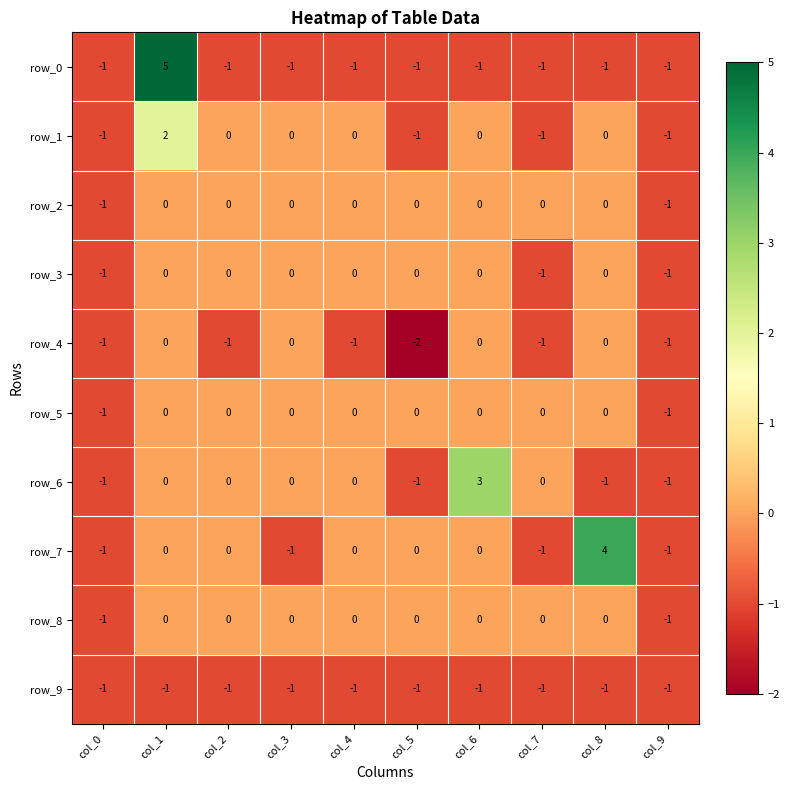

Which series has the largest total across all categories?

row_7